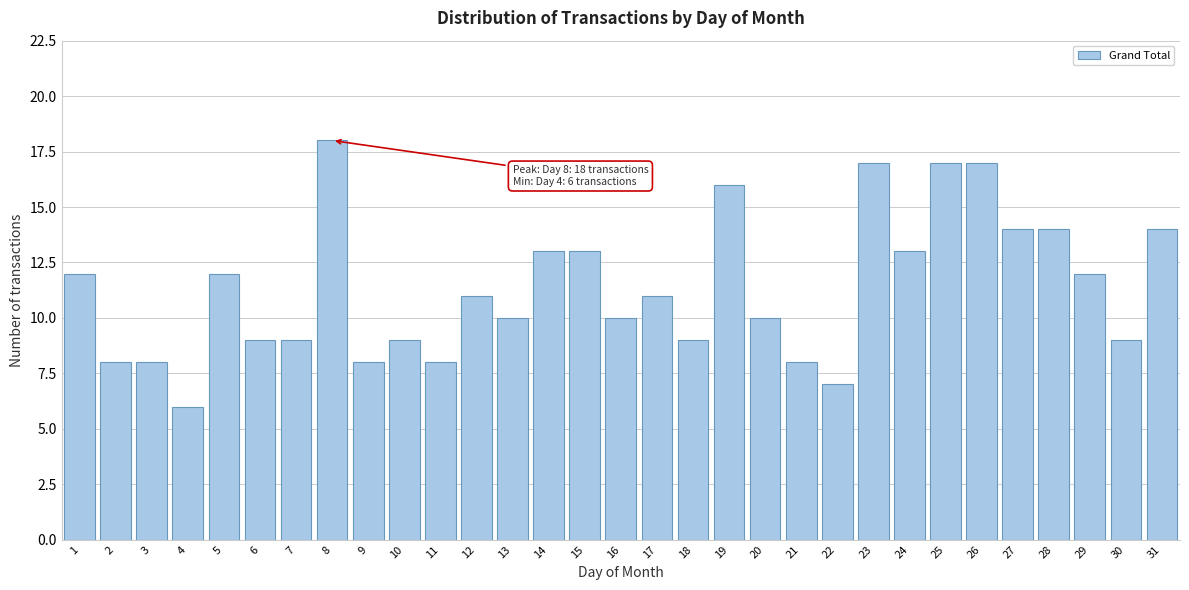

The chart shows a value of 14 at 11. True or false?

False